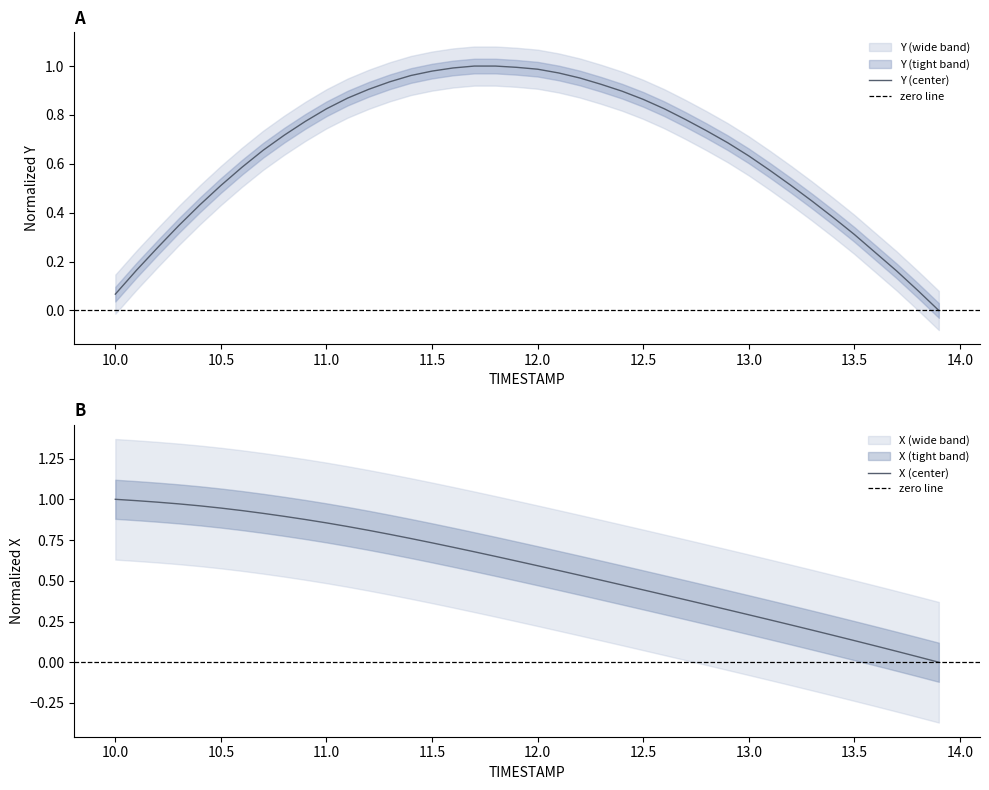

How many series are shown in this chart?

2